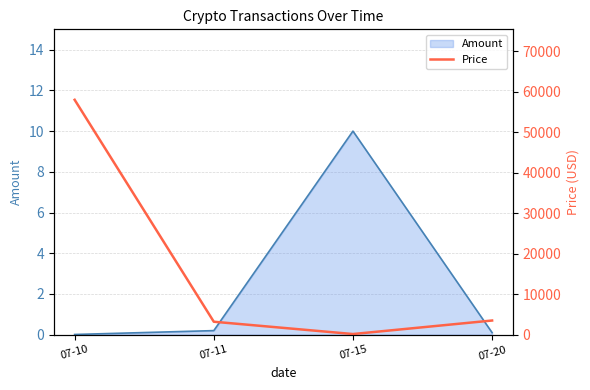

True or false: Amount has a value of 0.2 at 07-11.

True